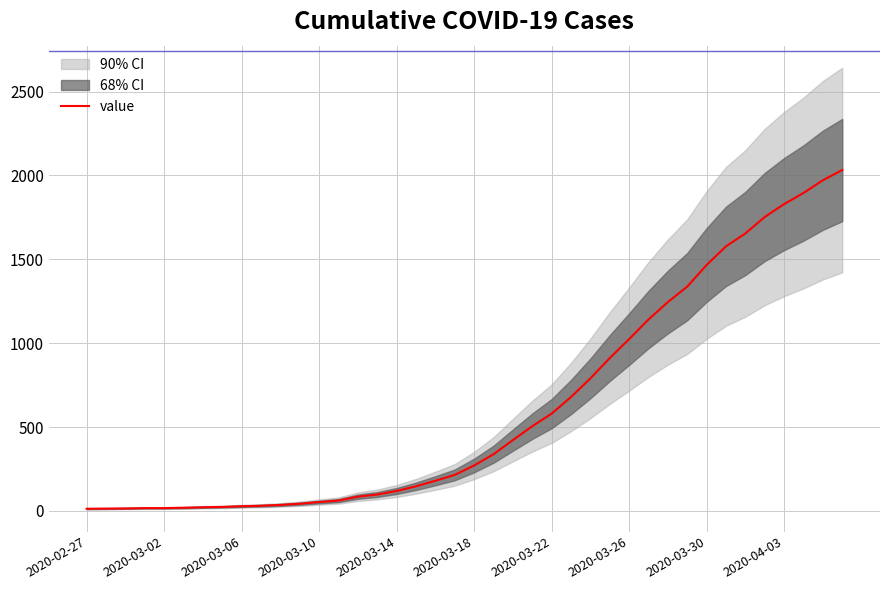

How many data points does each series have?

40